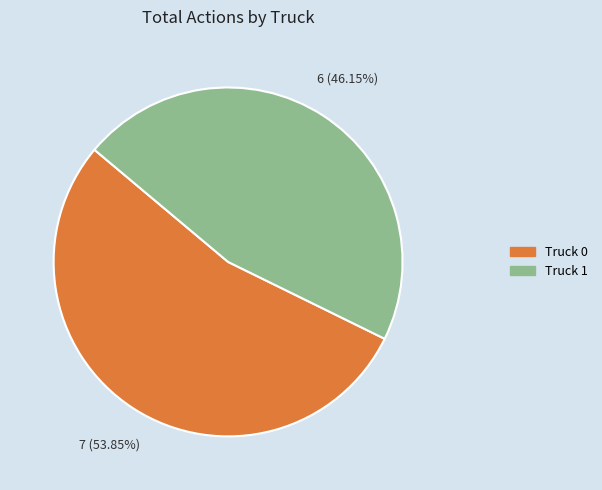

What is the ratio of the value at Truck 0 to the value at Truck 1?

1.2